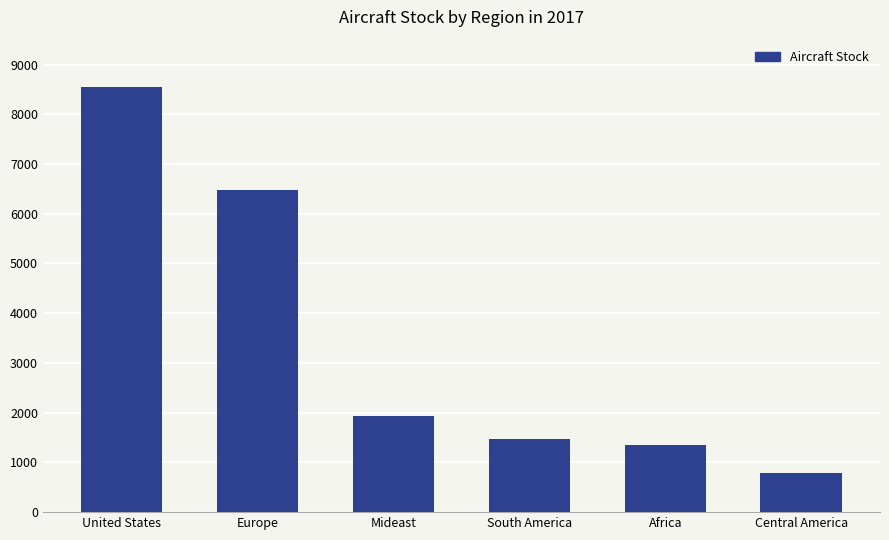

What position from the left is United States?

1